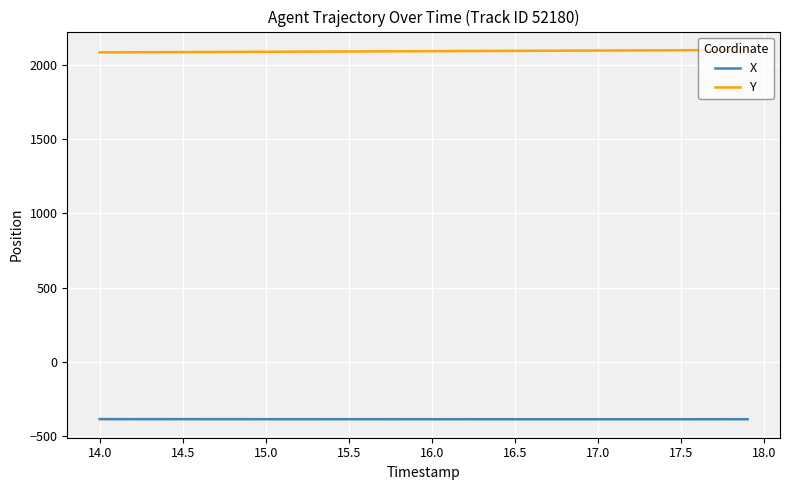

Which series has the largest total across all categories?

Y